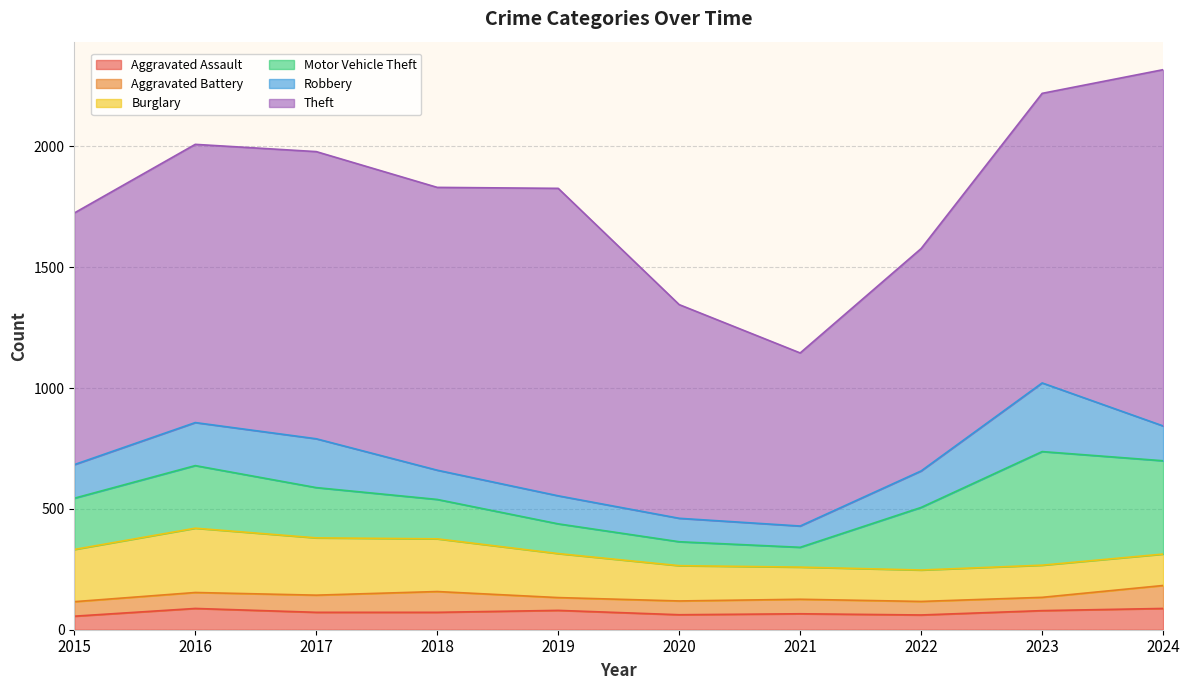

How many interior local peaks does the Burglary series have?

2